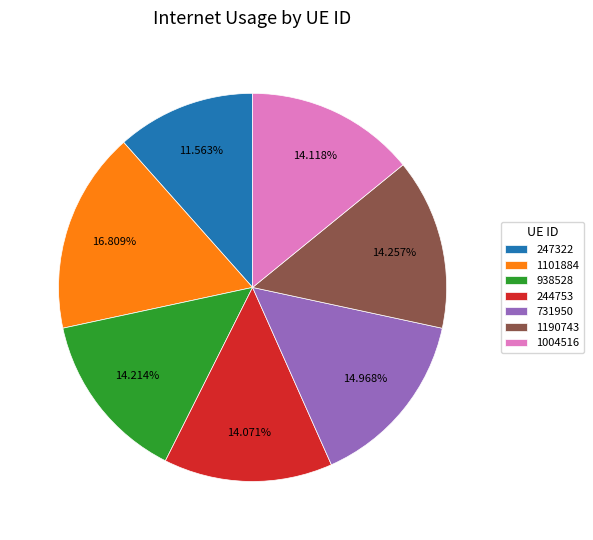

To the nearest percent, what is the difference between the 1101884 and 1004516 slice percentages?

3%